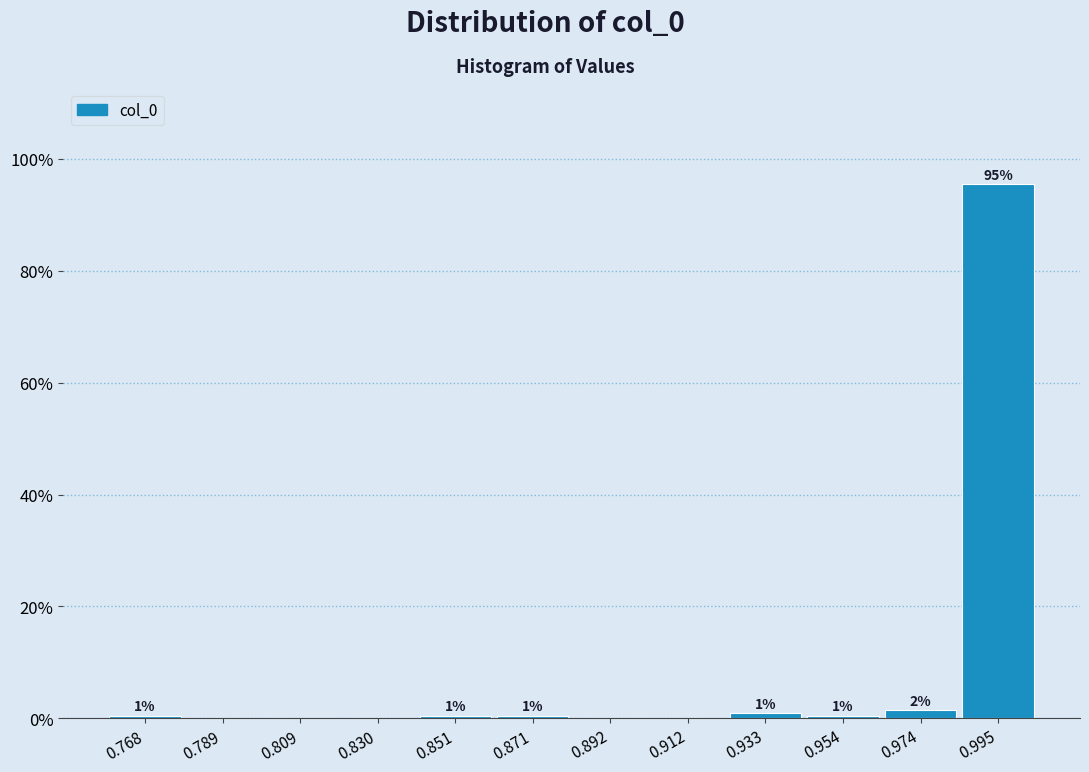

Which range on the x-axis has the tallest bar?

0.985 to 1.005